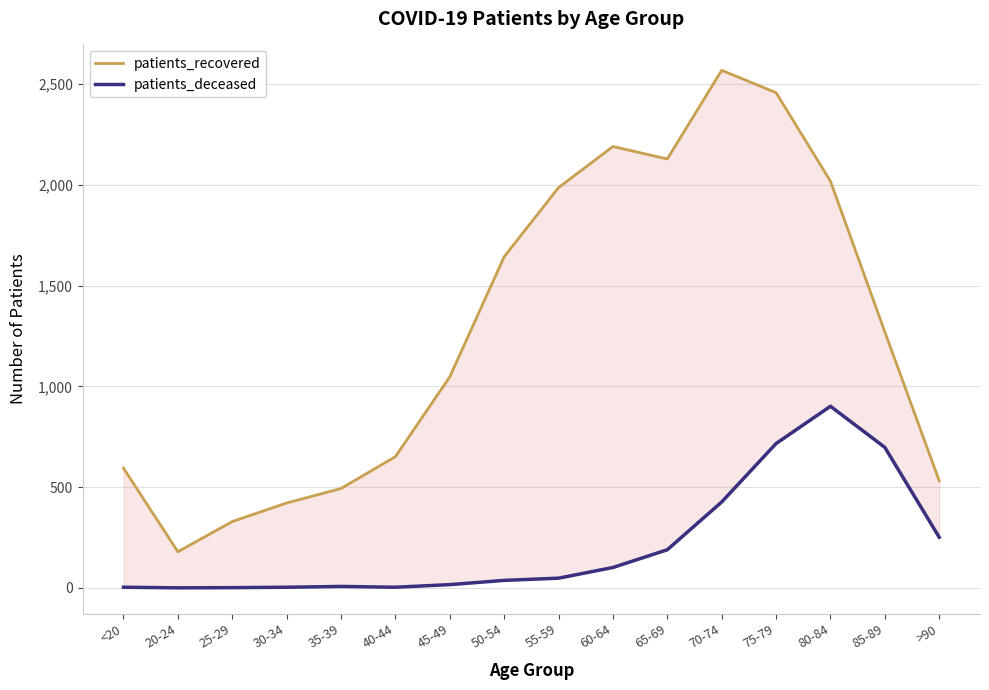

The patients_recovered series shows 904 at <20. True or false?

False